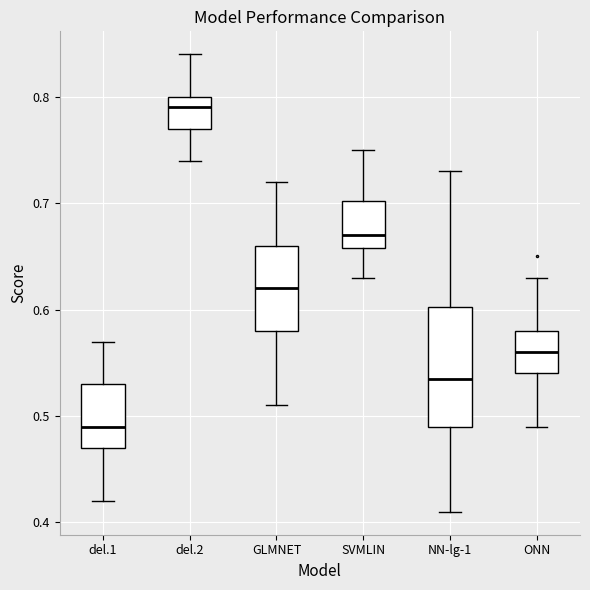

Reading left to right, transcribe this box plot: for each box, give where its median line is, the range the box spans, and where its two whiskers end, as read against the y-axis. The values are not printed on the chart, so give them approximately, as read against the axis.

del.1: median 0.49, box 0.47 to 0.53, whiskers 0.42 to 0.57
del.2: median 0.79, box 0.77 to 0.80, whiskers 0.74 to 0.84
GLMNET: median 0.62, box 0.58 to 0.66, whiskers 0.51 to 0.72
SVMLIN: median 0.67, box 0.66 to 0.70, whiskers 0.63 to 0.75
NN-lg-1: median 0.54, box 0.49 to 0.60, whiskers 0.41 to 0.73
ONN: median 0.56, box 0.54 to 0.58, whiskers 0.49 to 0.63